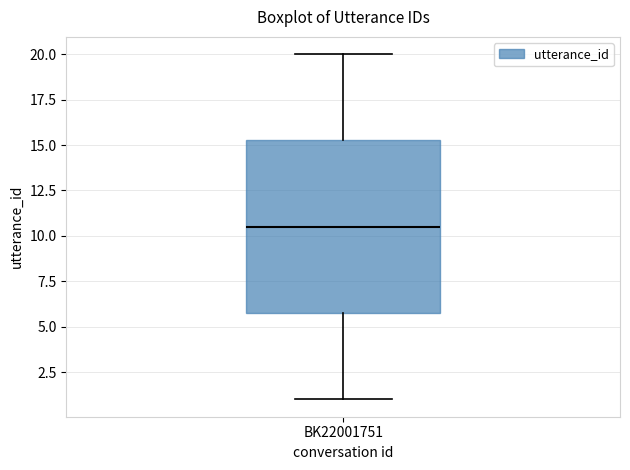

Transcribe this box plot: give where the median line is, the range the box spans, and where the two whiskers end, as read against the y-axis. The values are not printed on the chart, so give them approximately, as read against the axis.

median 10.5, box 6.0 to 15.5, whiskers 1.0 to 20.0